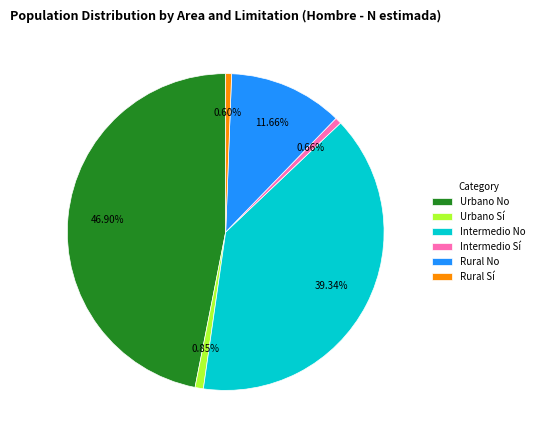

How much of the chart is everything except Rural No?

88.3%